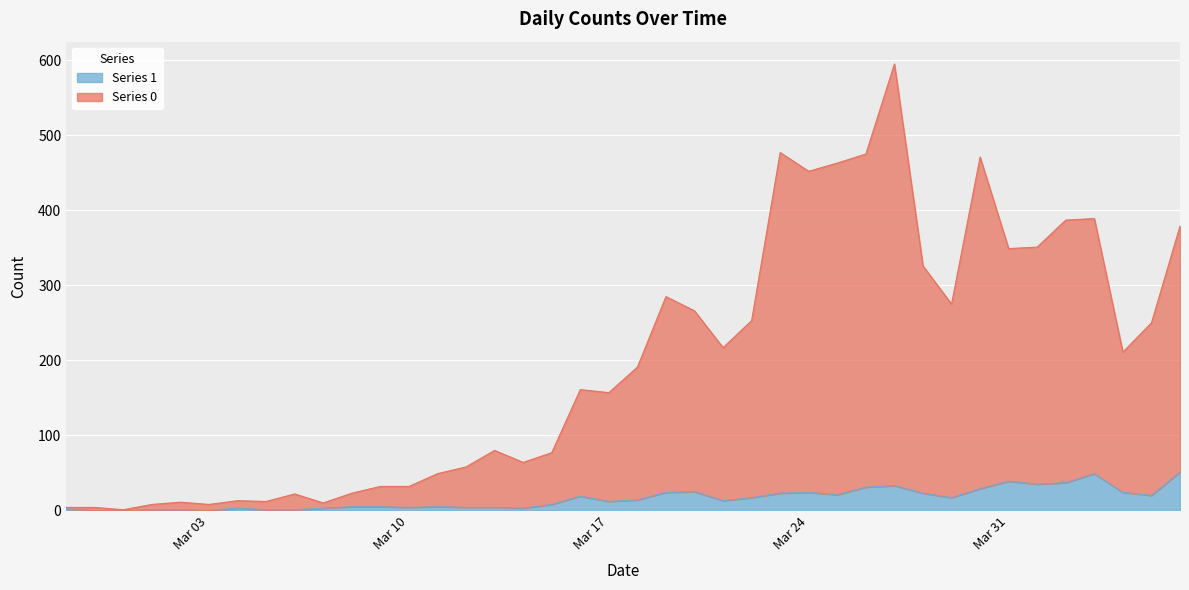

True or false: Series 0 and Series 1 intersect in this chart.

False